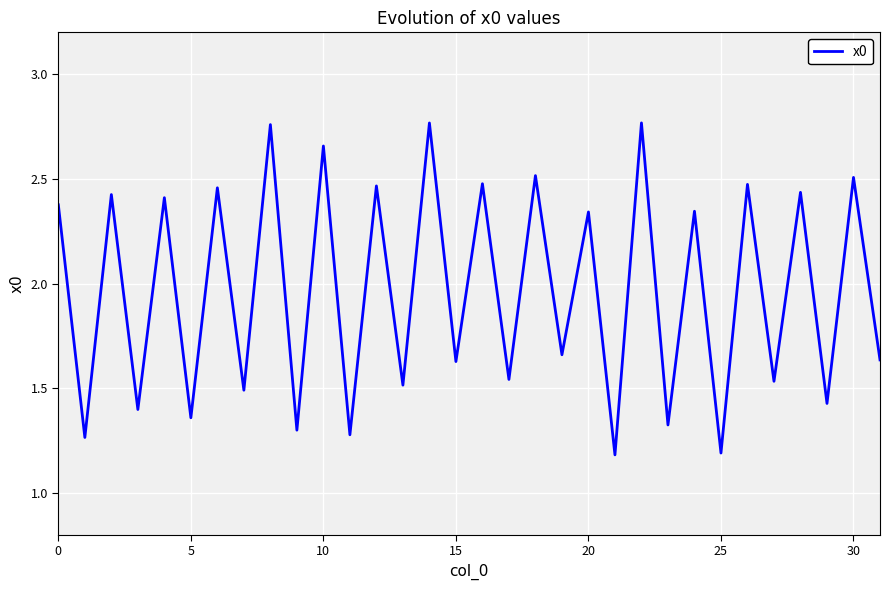

Does the chart display data point markers on the line(s)?

No